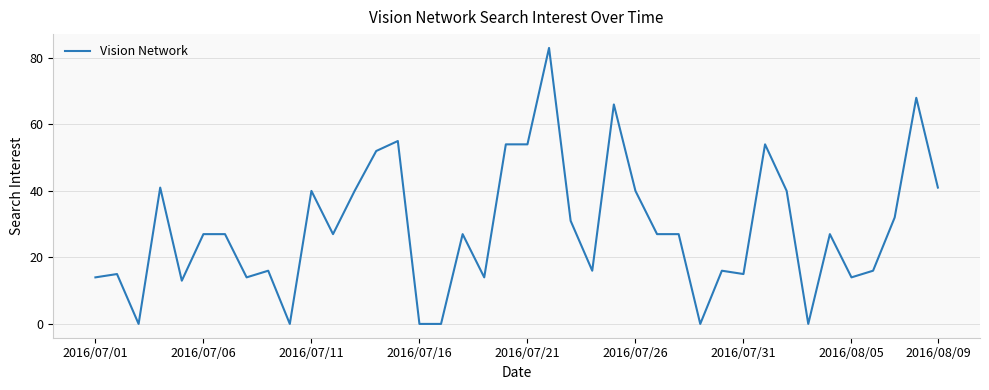

What is the greatest value displayed?

83